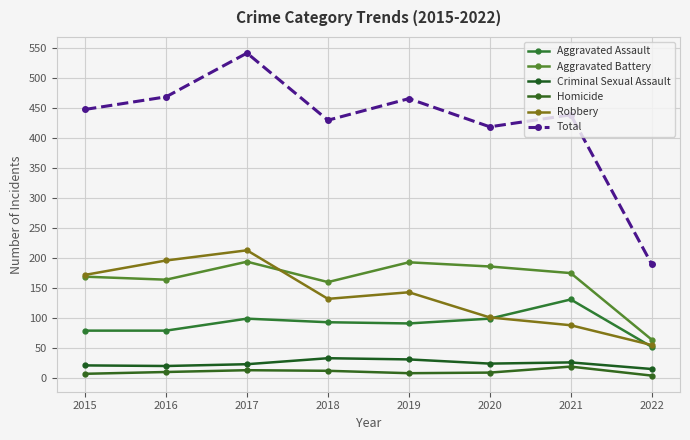

What is the spread (max minus min) of values at 2017?

529